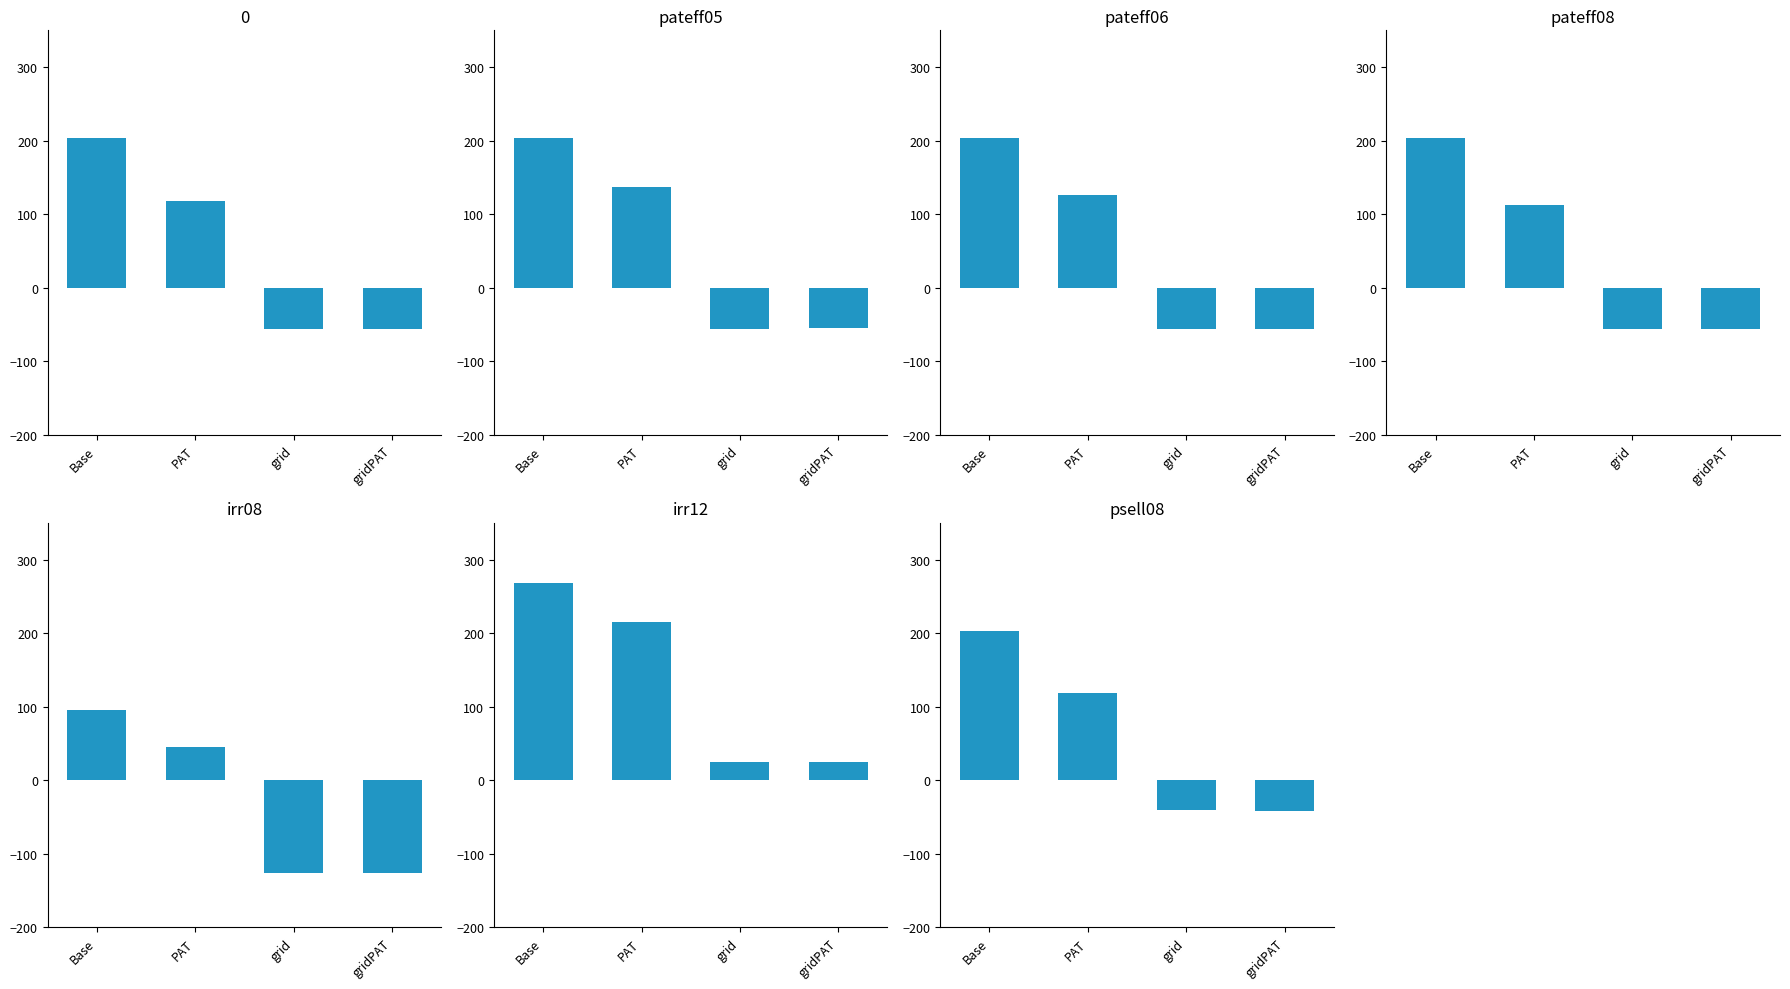

What is the difference between the pateff06 values at gridPAT and Base?

259.4